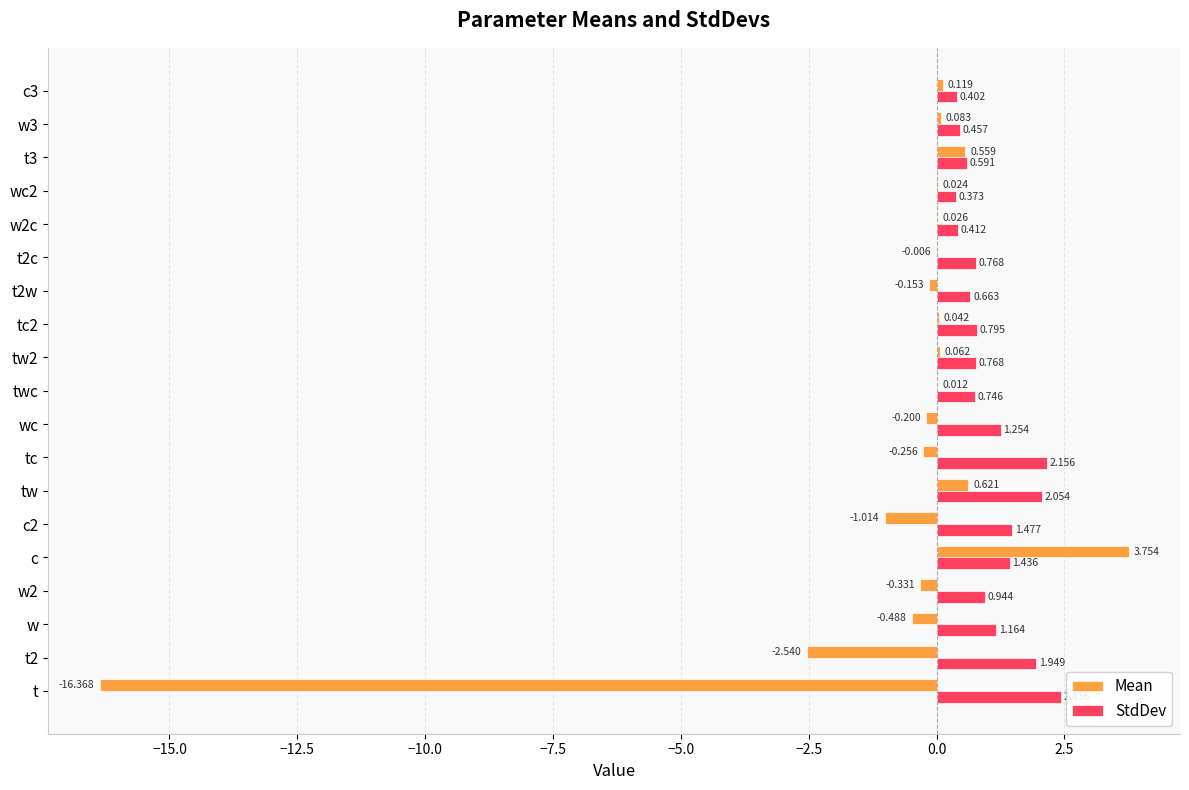

Which series has the largest range (max minus min)?

Mean